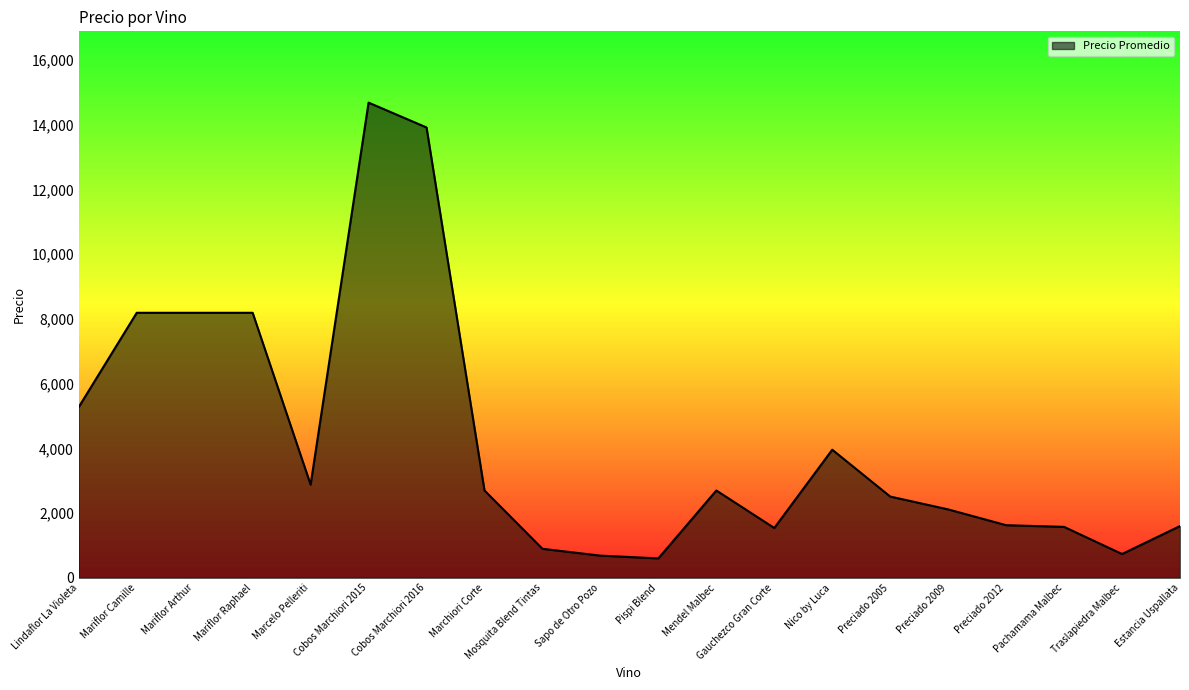

True or false: there are more than 0 points higher than both neighbors.

True